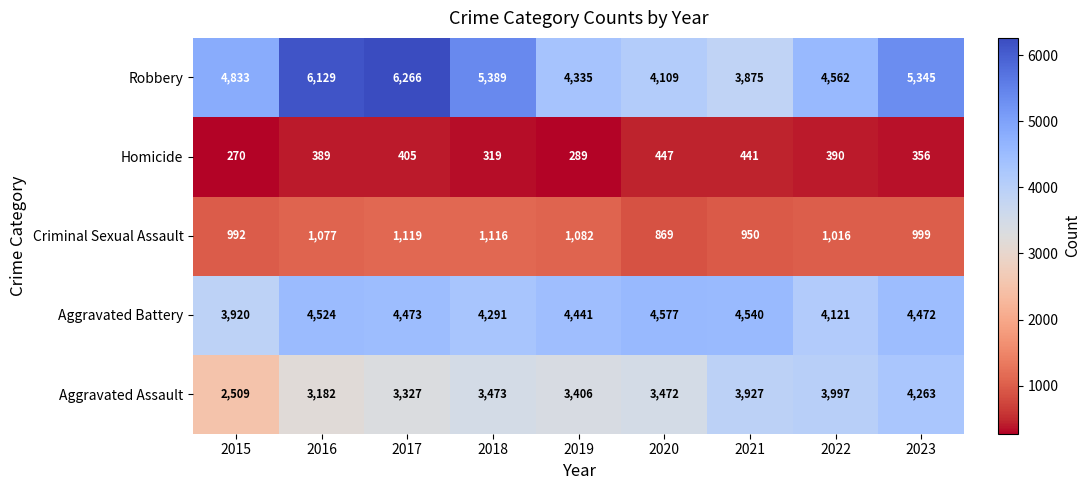

How many series are shown in this chart?

5